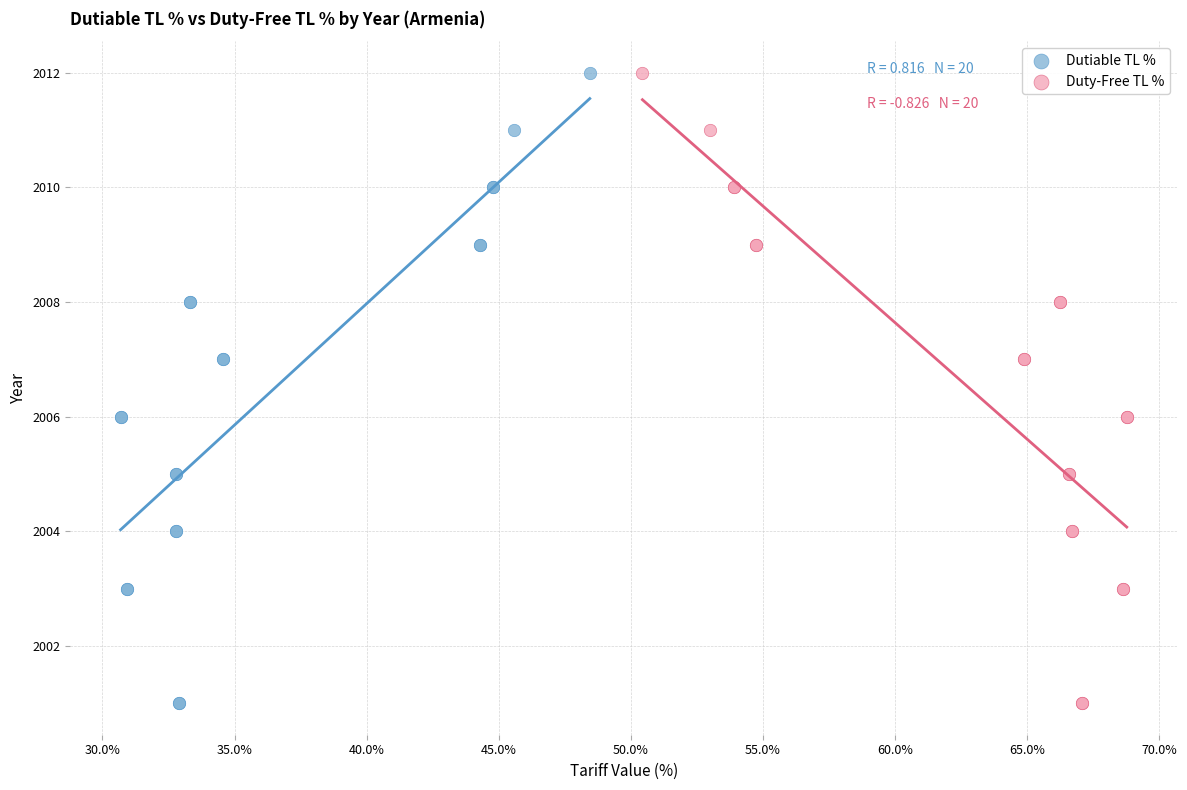

What are all the series names shown in the legend?

Dutiable TL %, Duty-Free TL %